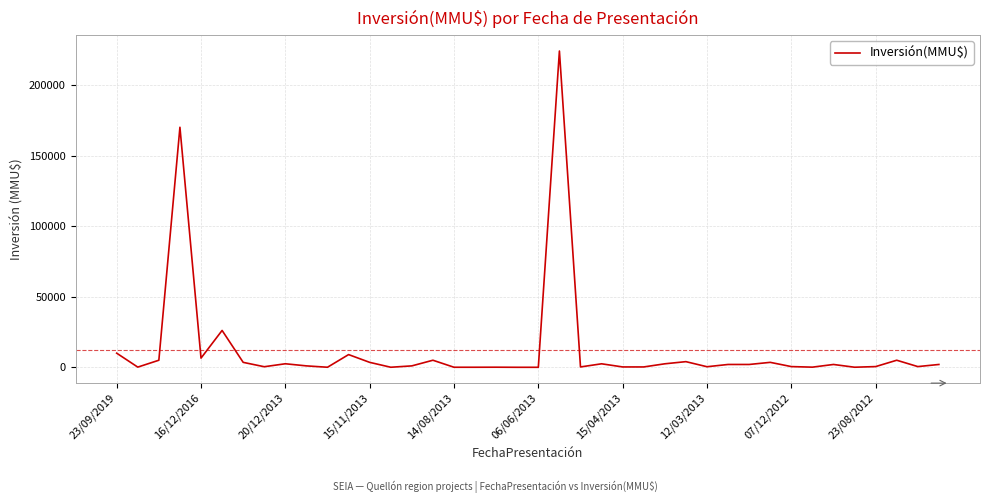

What is the greatest value displayed?

224000